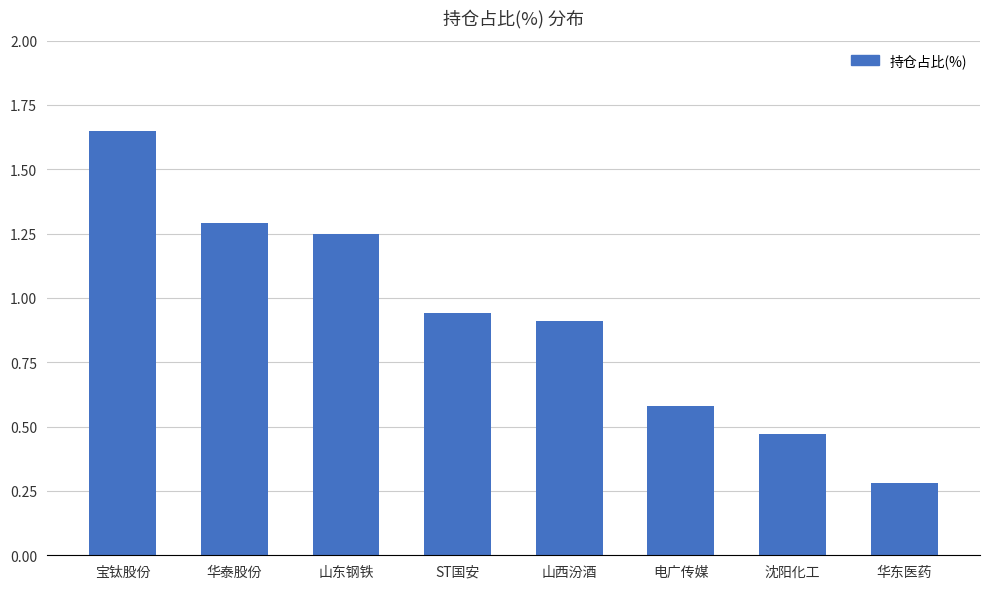

What is the label of the 3rd bar from the right?

电广传媒